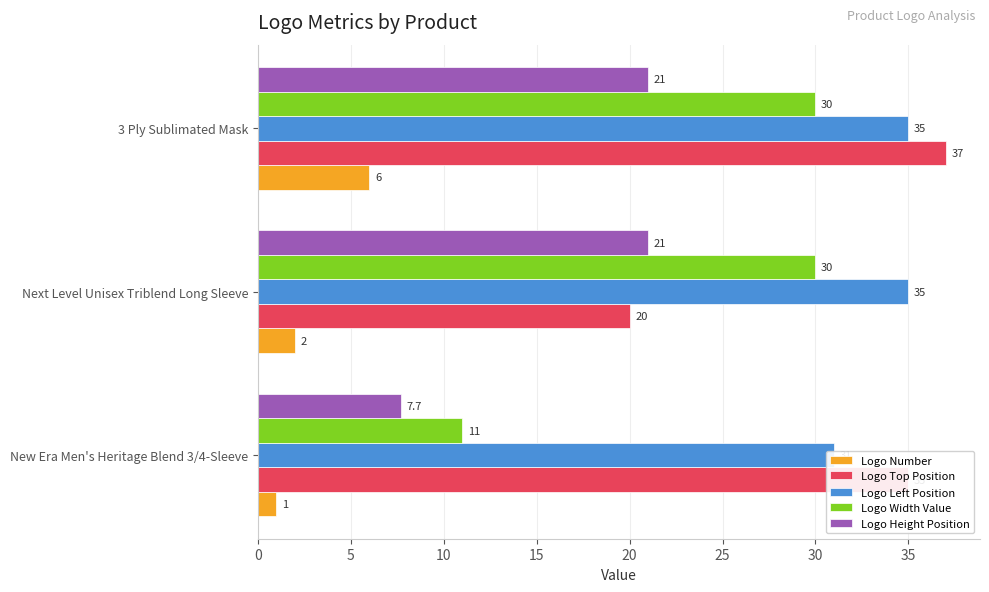

Between New Era Men's Heritage Blend 3/4-Sleeve and Next Level Unisex Triblend Long Sleeve, which is larger?

Next Level Unisex Triblend Long Sleeve